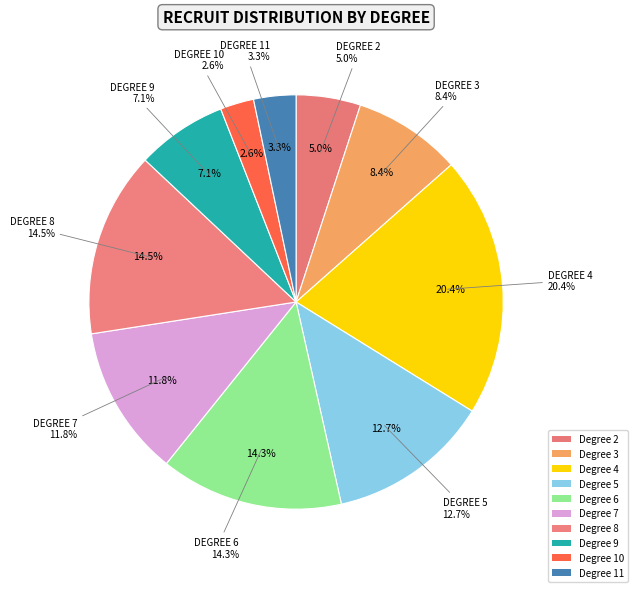

Is it true that 2 is 1% of the pie?

False